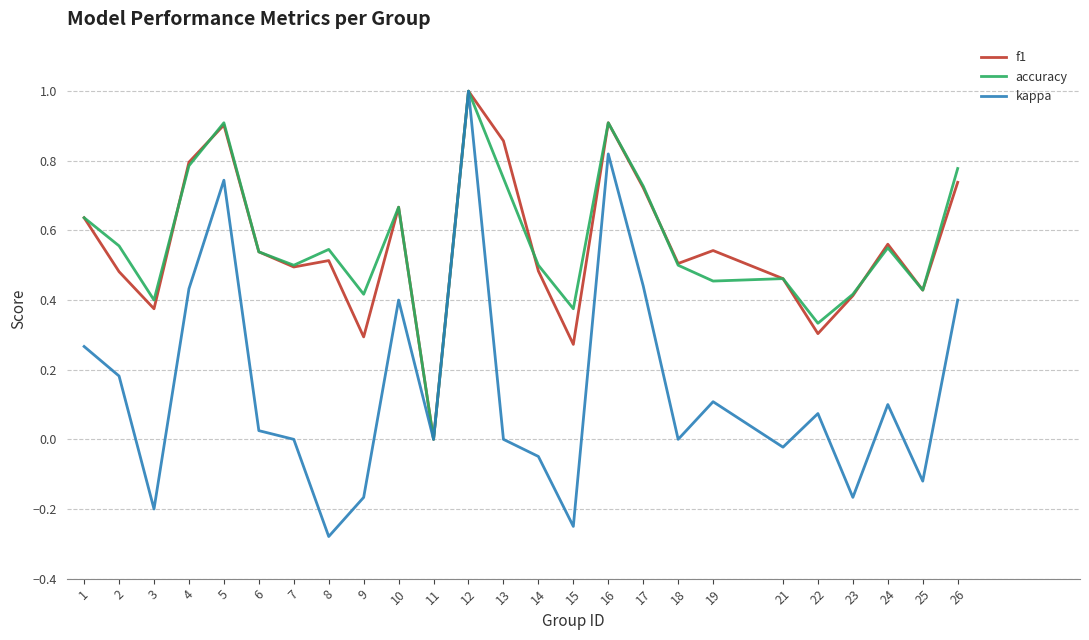

Between 2 and 22, which series saw the biggest shift?

accuracy